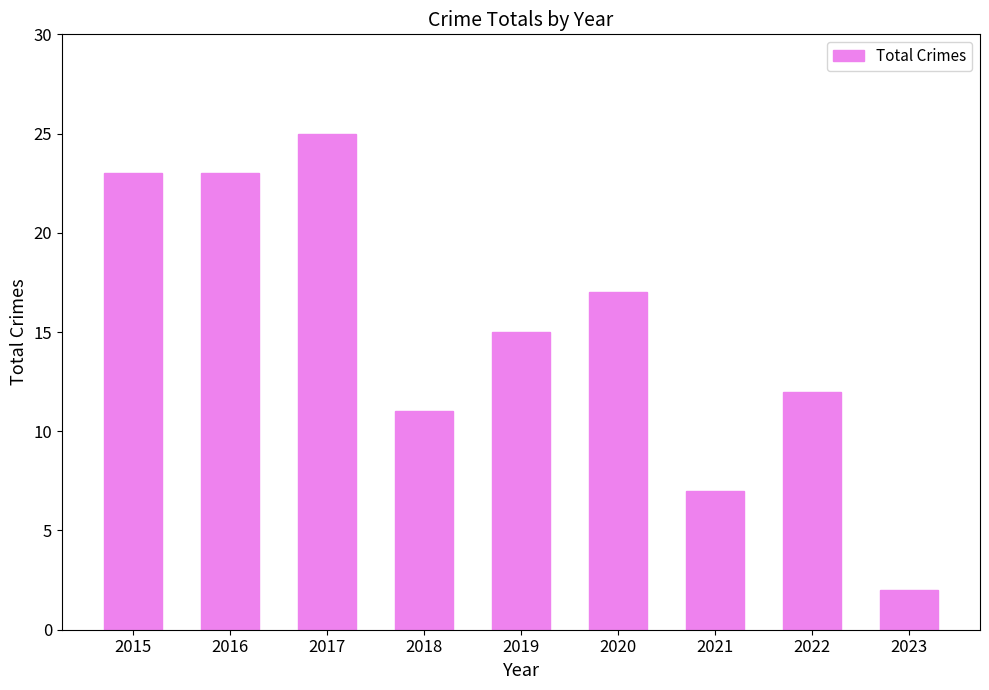

Is it true that the value at 2023 is 4?

False